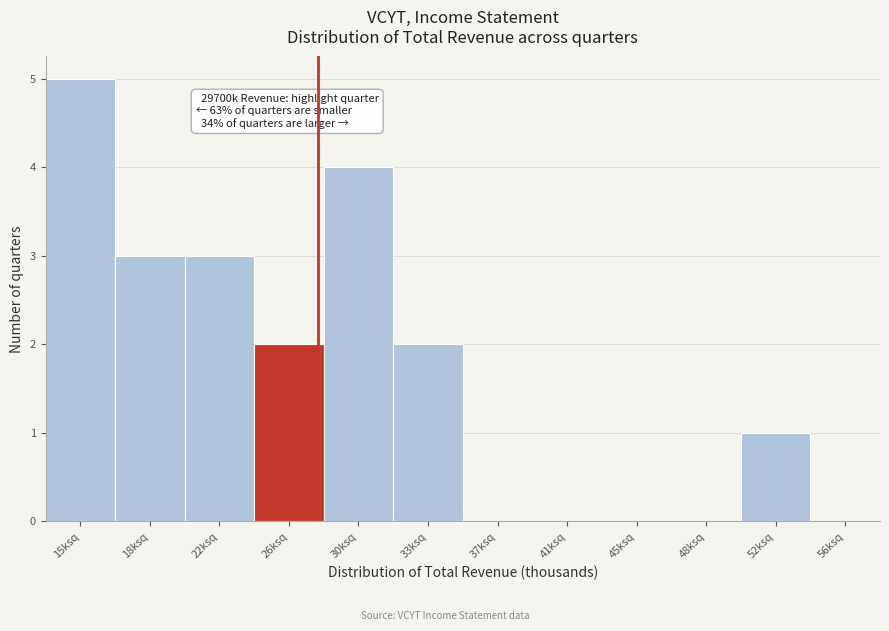

Reading left to right, what are all the values shown in this chart?

15ksq=5	18ksq=3	22ksq=3	26ksq=2	30ksq=4	33ksq=2	37ksq=0	41ksq=0	45ksq=0	48ksq=0	52ksq=1	56ksq=0